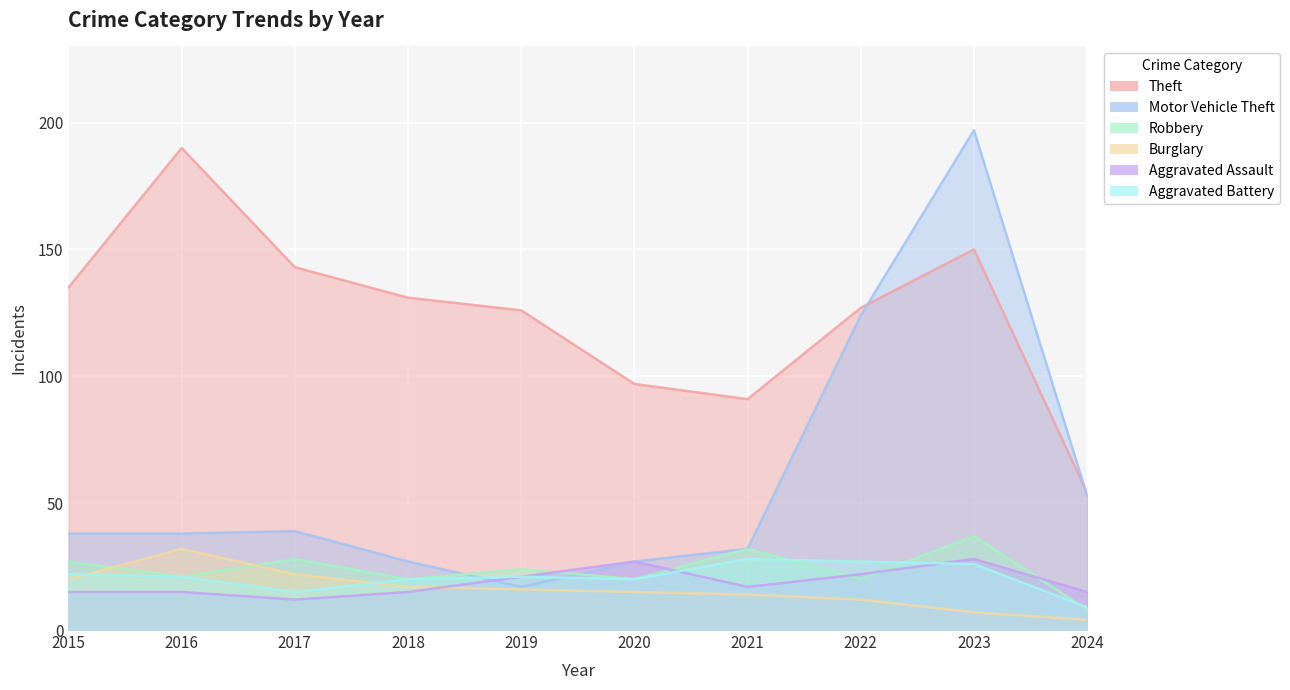

Rank the series at 2021 from highest to lowest value.

Theft, Motor Vehicle Theft, Robbery, Aggravated Battery, Aggravated Assault, Burglary